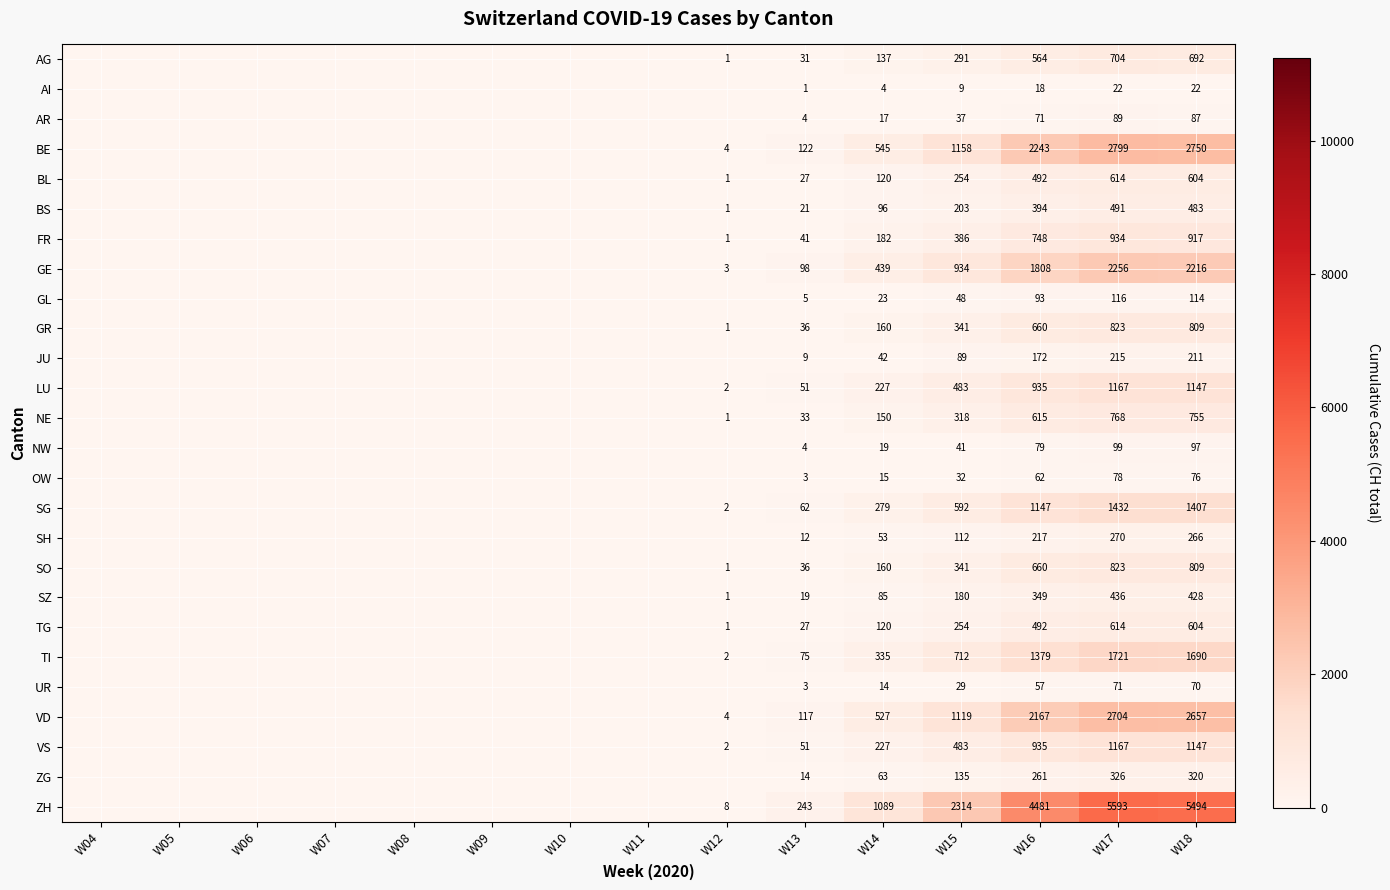

Is it true that ZH equals 2003 at W18?

False